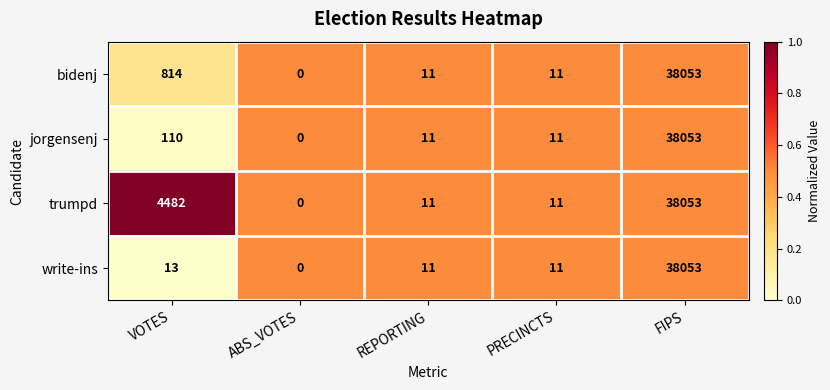

At which label is write-ins closest to 19026?

VOTES